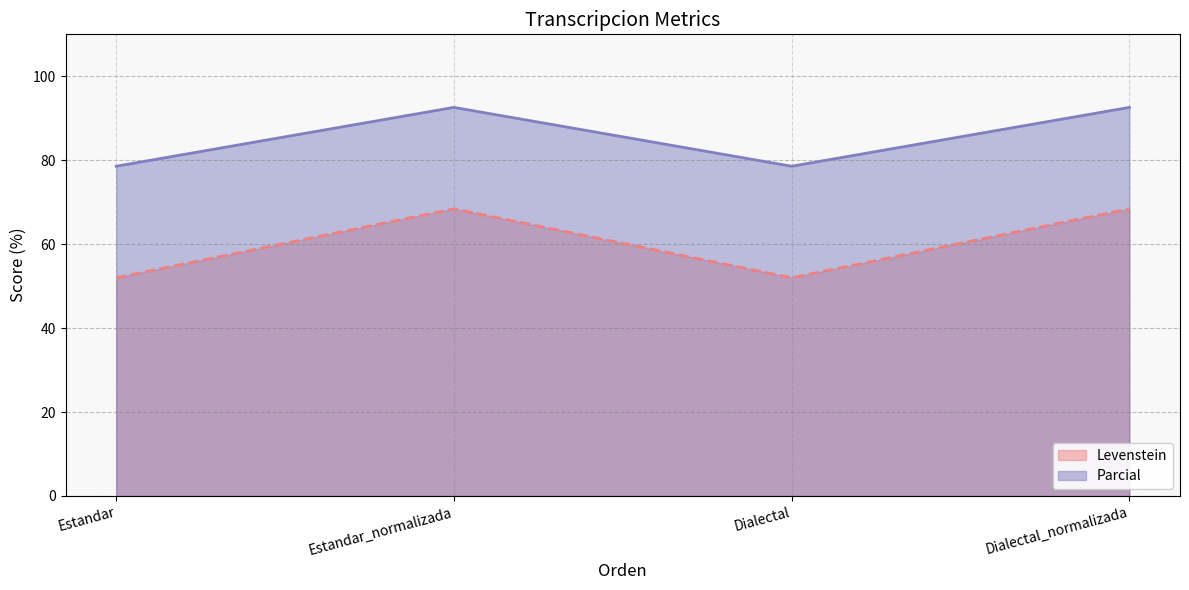

Which series has the largest total across all categories?

Parcial